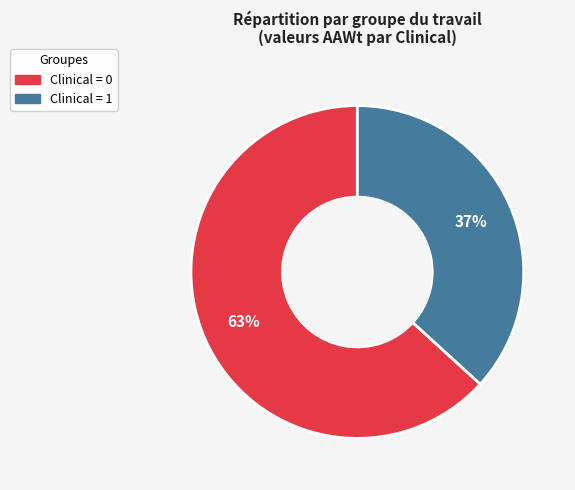

To the nearest percent, what is the difference between the largest and smallest slice percentages?

26%